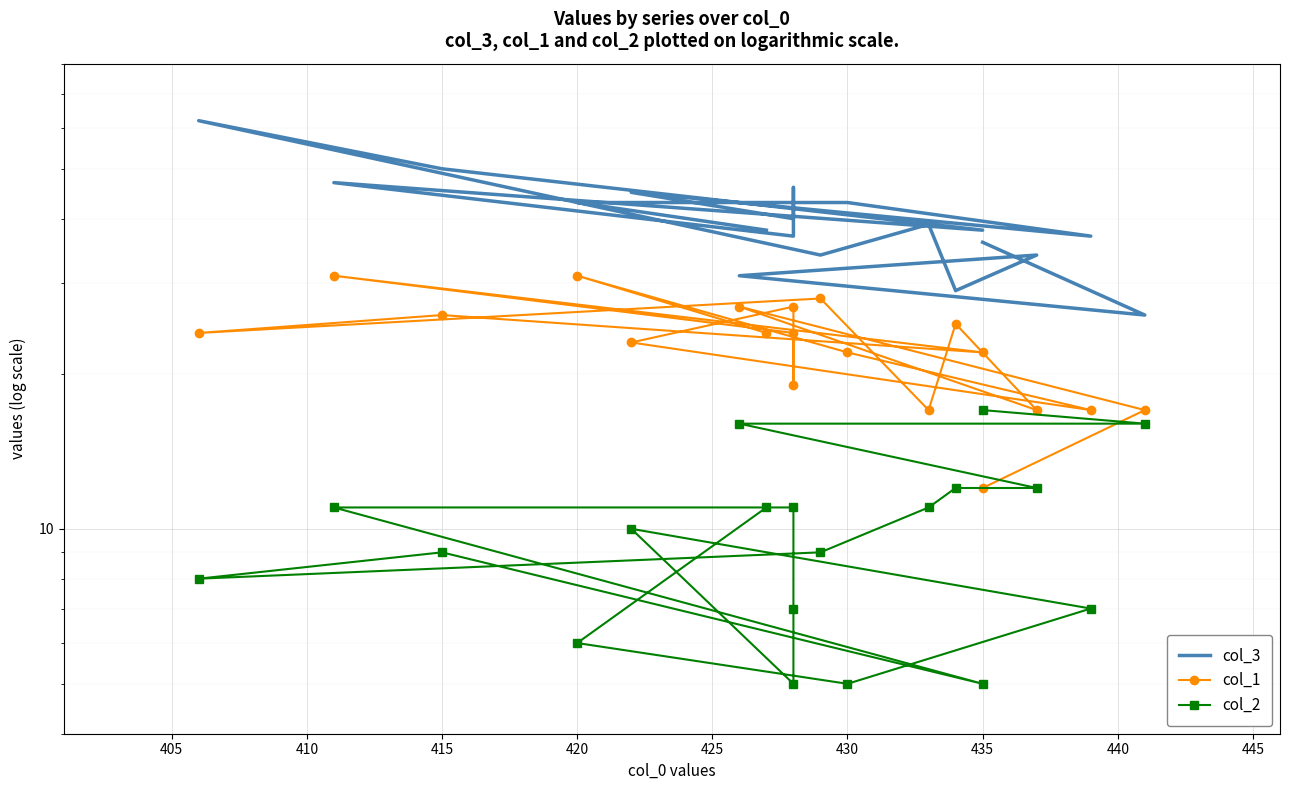

What is the value of the col_1 point at the 16th from the left?

17